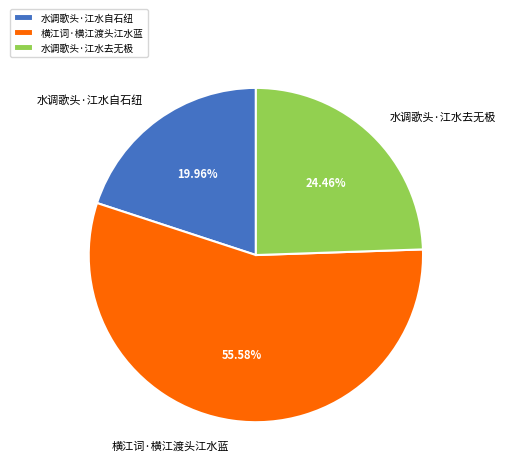

To the nearest percent, what percentage of the pie is 横江词·横江渡头江水蓝?

56%